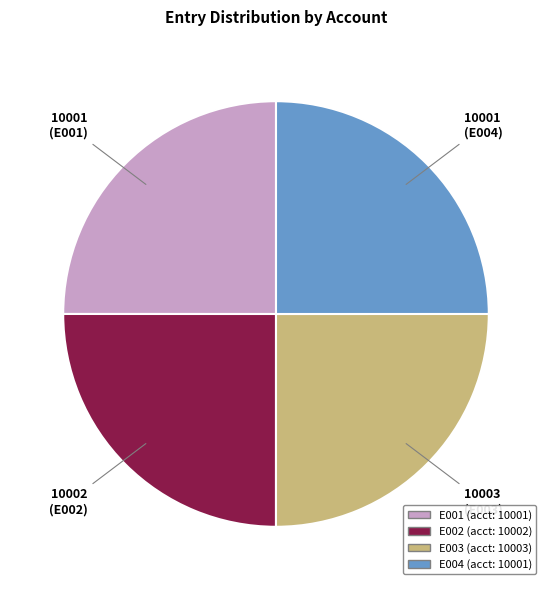

What is the ratio of the value at E002 to the value at E004?

1.0